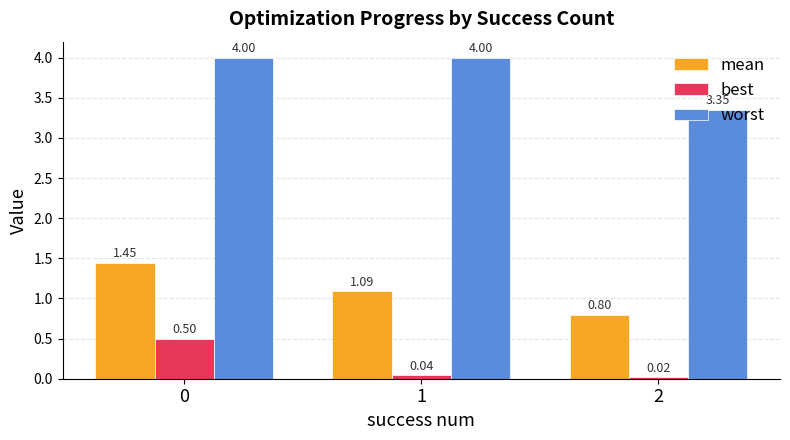

Rank the series by their maximum value, from highest to lowest.

worst, mean, best